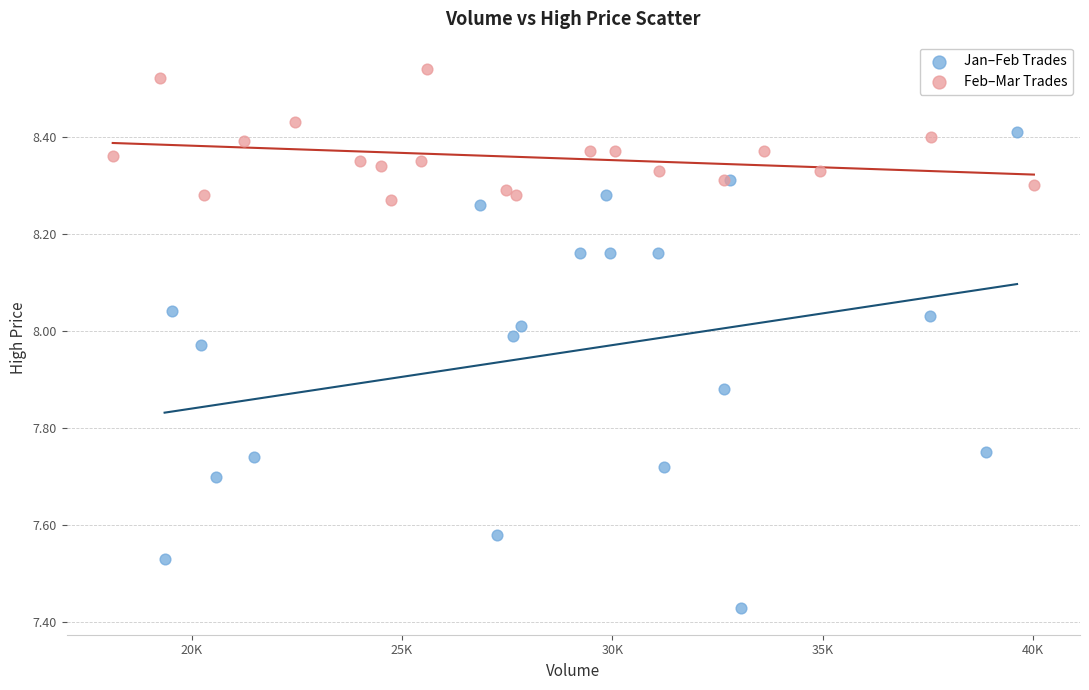

Which series contains the lowest Y value?

Jan–Feb Trades